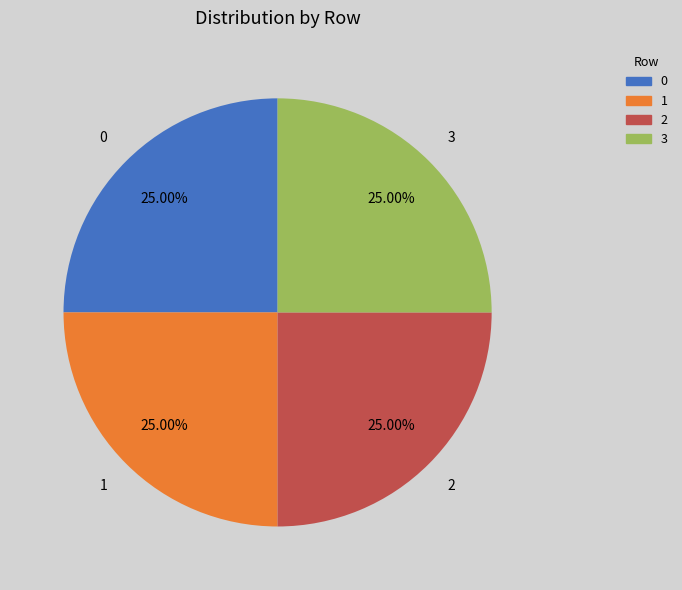

The 1 slice represents 30% of the pie. True or false?

False